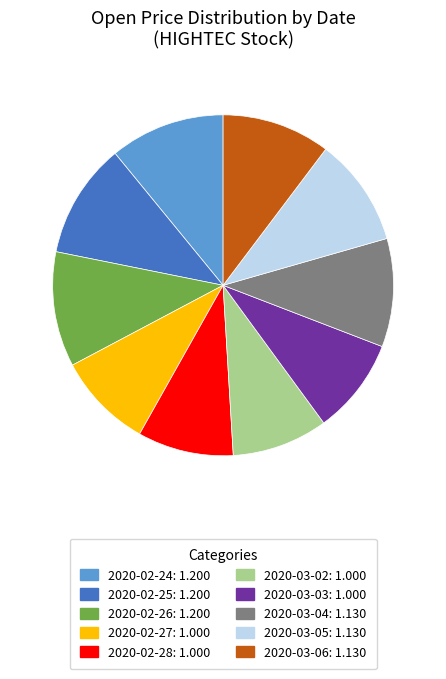

Between 2020-03-05 and 2020-03-03, which is larger?

2020-03-05